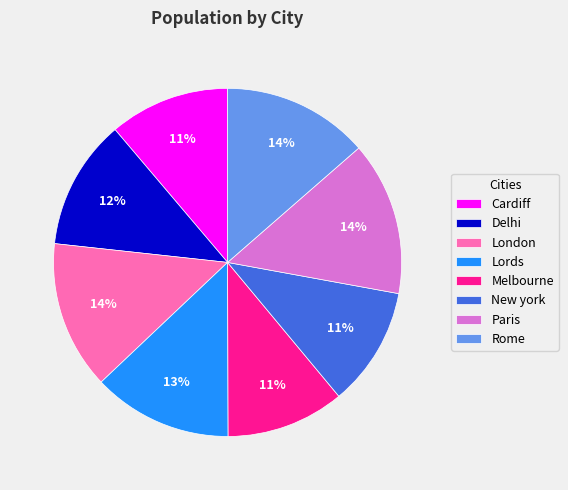

To the nearest percent, what is the difference between the largest and smallest slice percentages?

3%